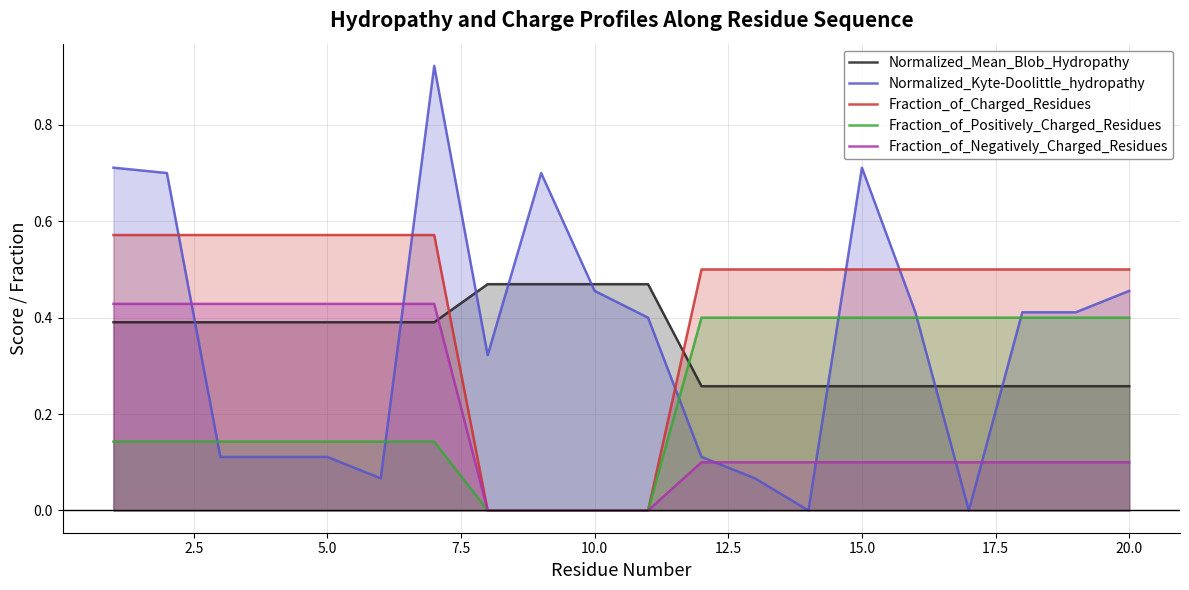

How many data points does each series have?

20